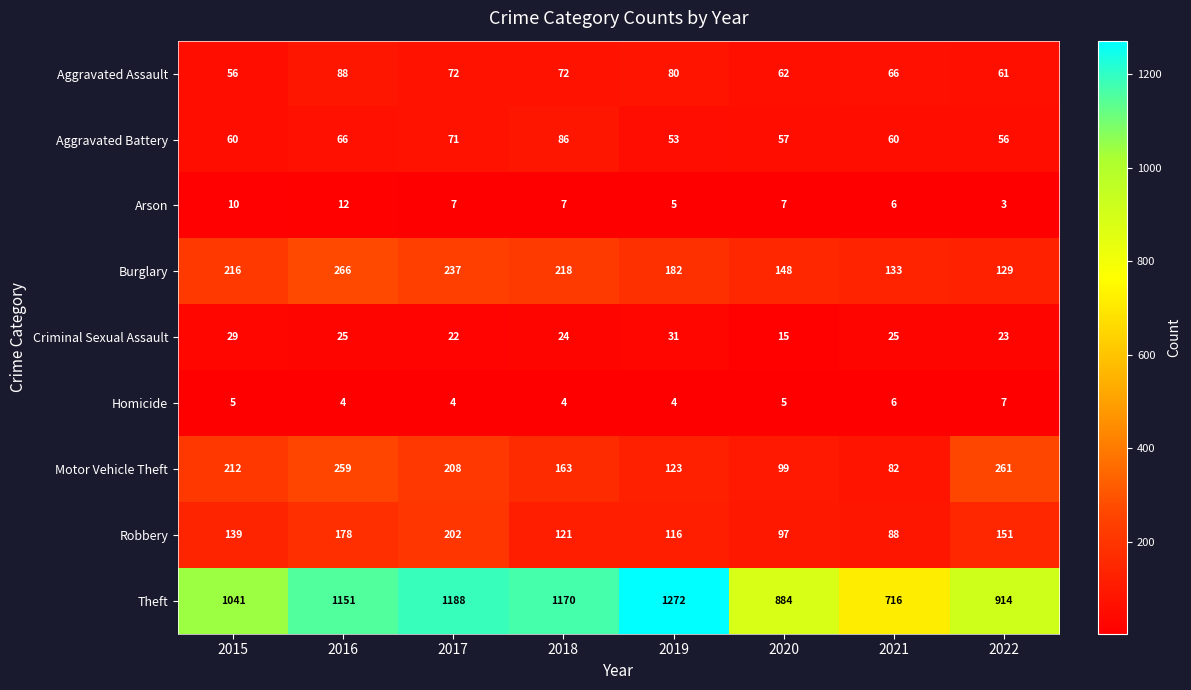

At which category does the chart reach its minimum across all series?

2022